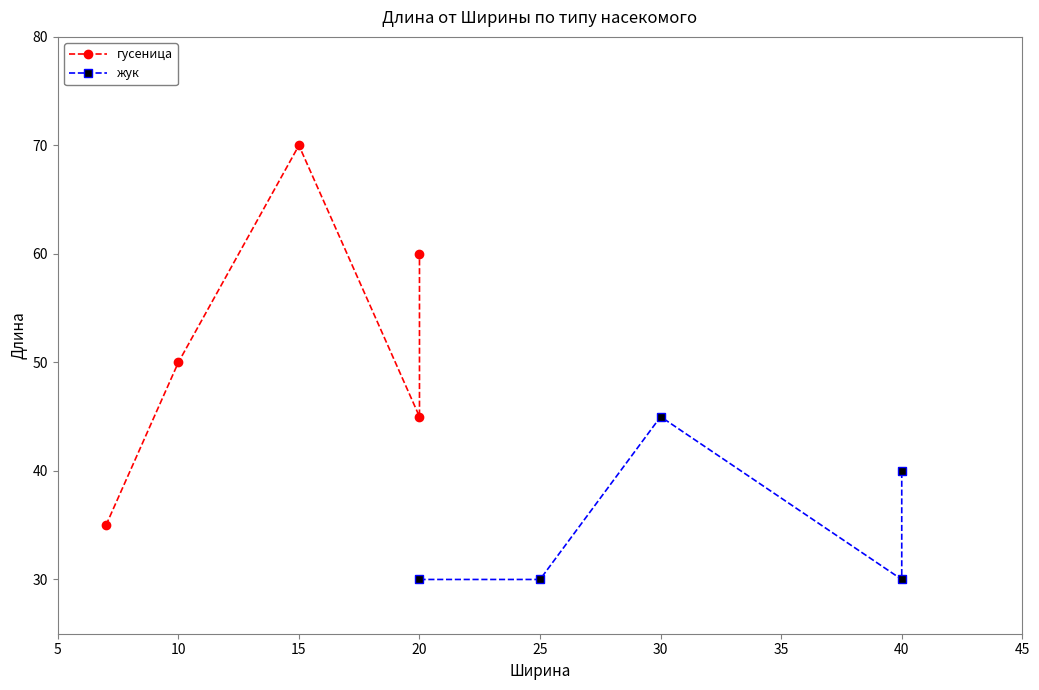

Rank the series at 10 from highest to lowest value.

гусеница, жук